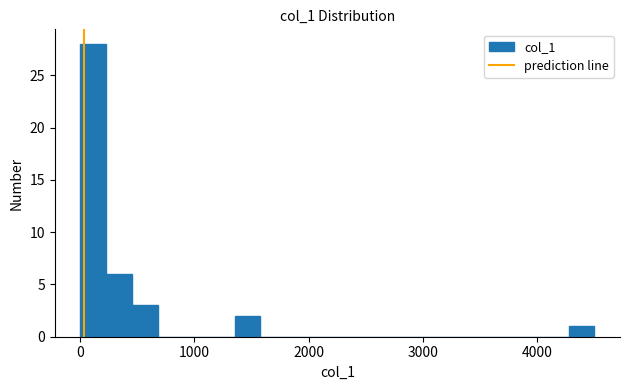

Read against the x-axis, roughly where is the centre of the tallest bar?

100